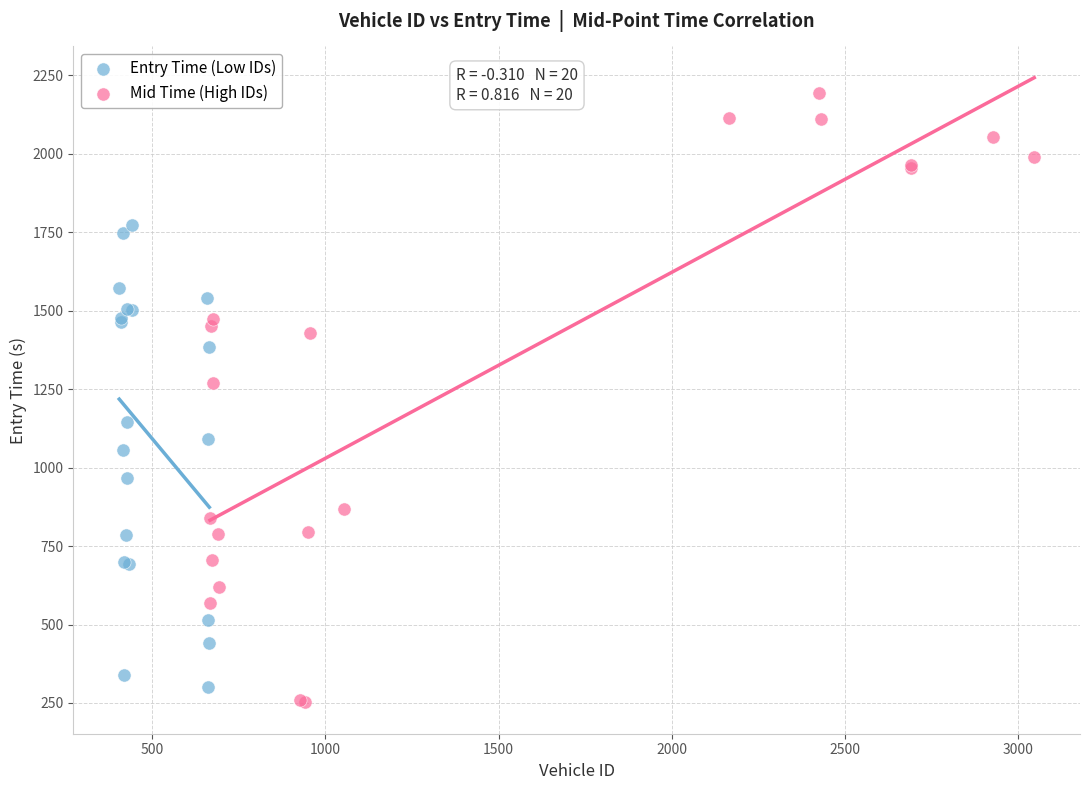

Which series contains the highest Y value?

Mid Time (High IDs)